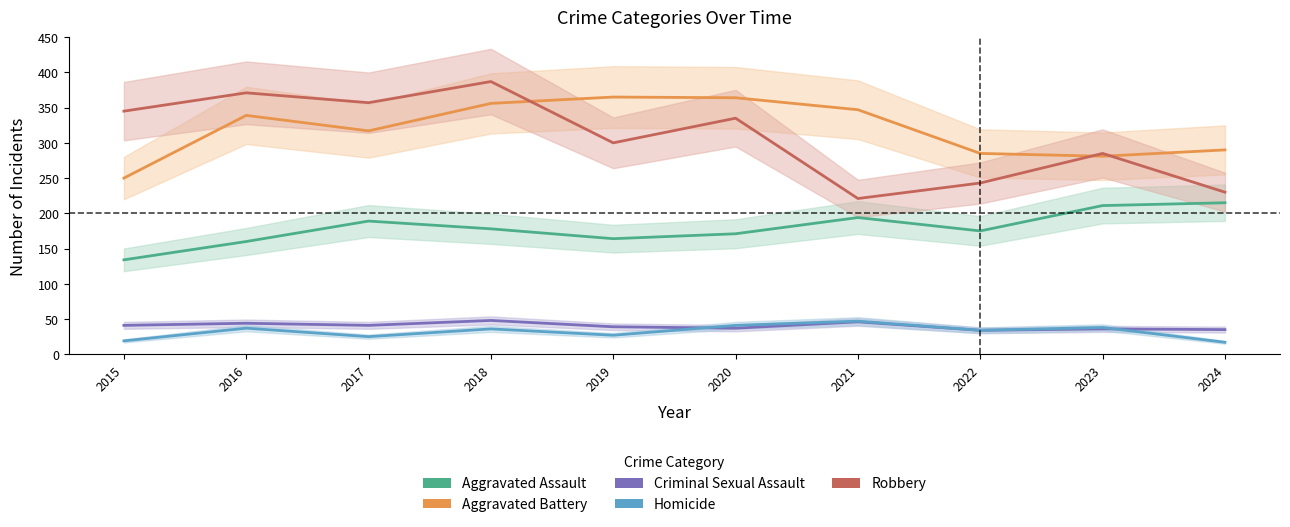

Reading right to left, list all the values displayed in this chart.

Aggravated Assault: 215	211	175	194	171	164	178	189	160	134
Aggravated Battery: 290	281	285	347	364	365	356	317	339	250
Criminal Sexual Assault: 35	36	34	46	37	39	48	41	44	41
Homicide: 17	38	34	47	41	27	36	25	37	19
Robbery: 230	285	243	221	335	300	387	357	371	345